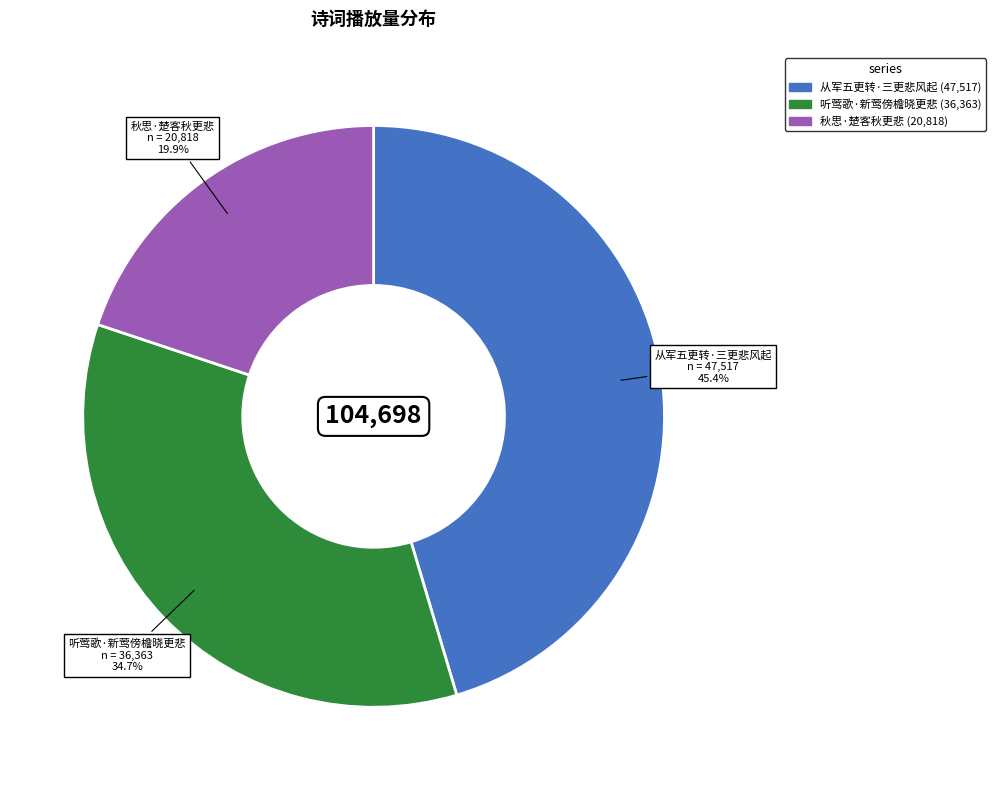

What is the smallest slice in the pie chart?

秋思·楚客秋更悲